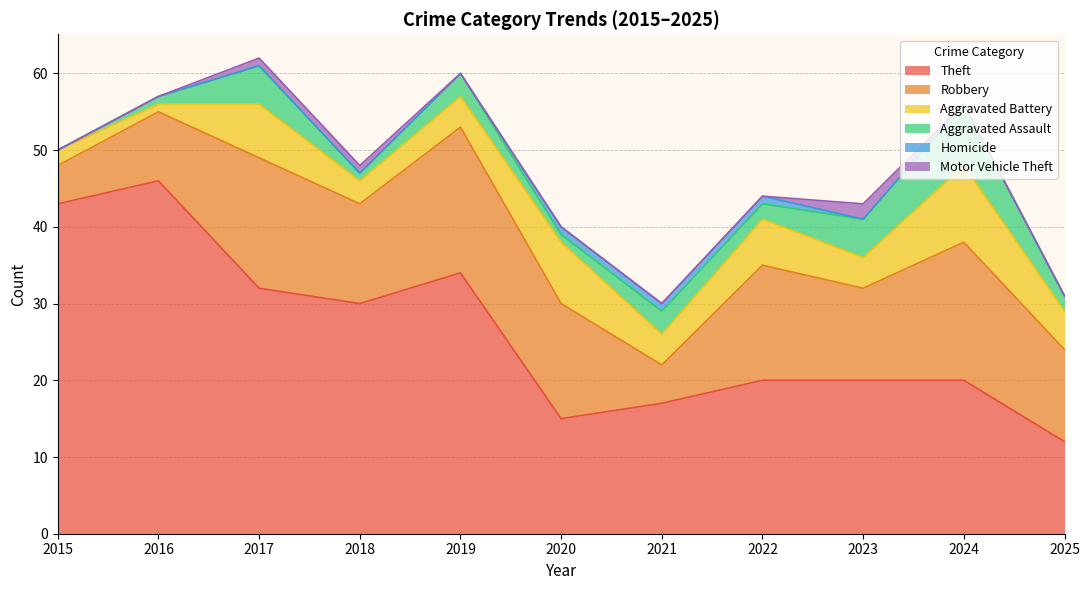

How many positive values does the Motor Vehicle Theft series have?

3